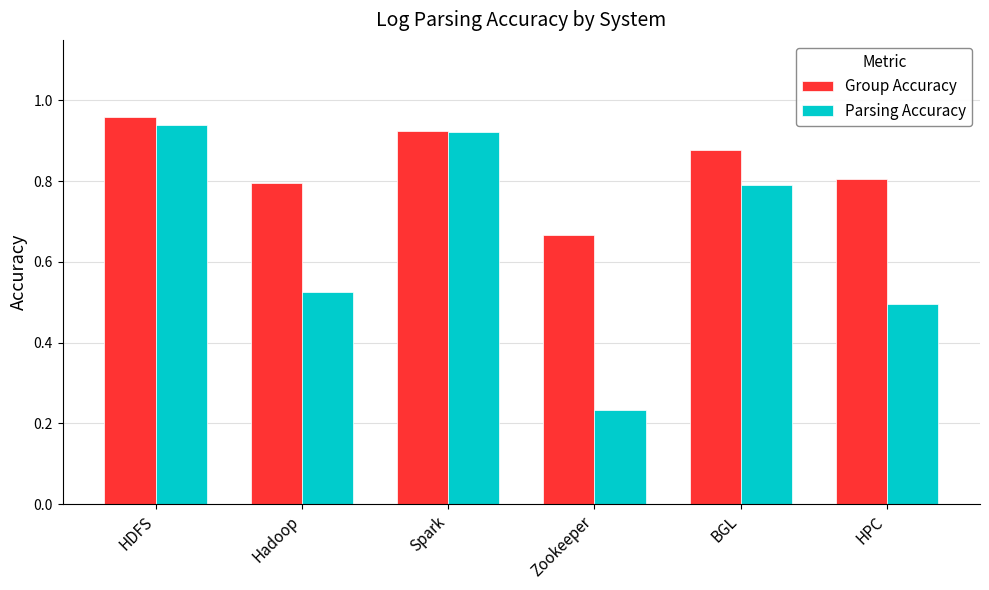

At which category does the chart reach its minimum across all series?

Zookeeper